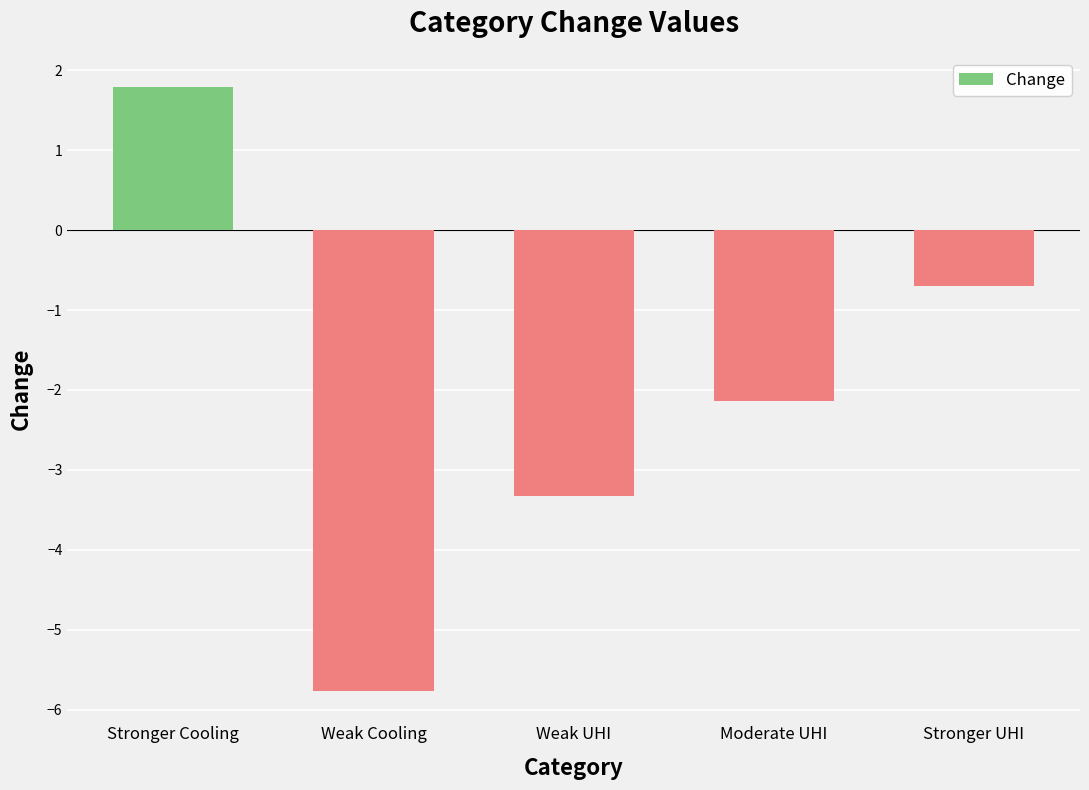

What is the change in value from Weak Cooling to Stronger UHI?

+5.1